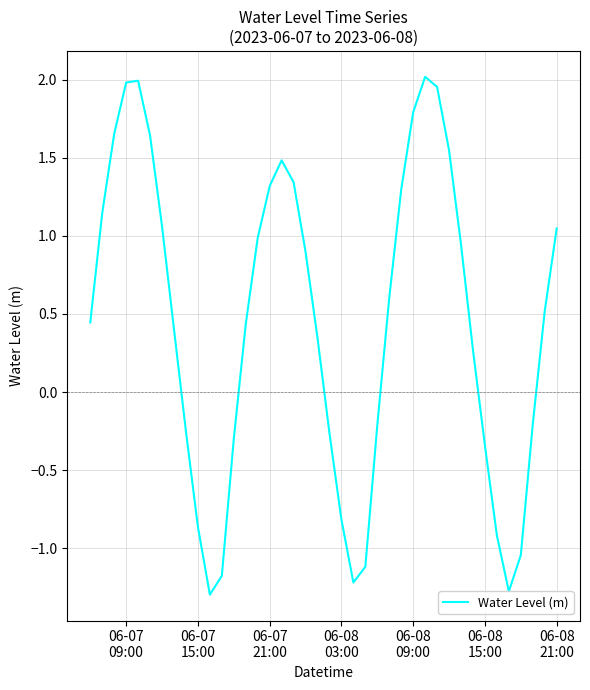

What is the minimum value shown in the chart?

-1.3